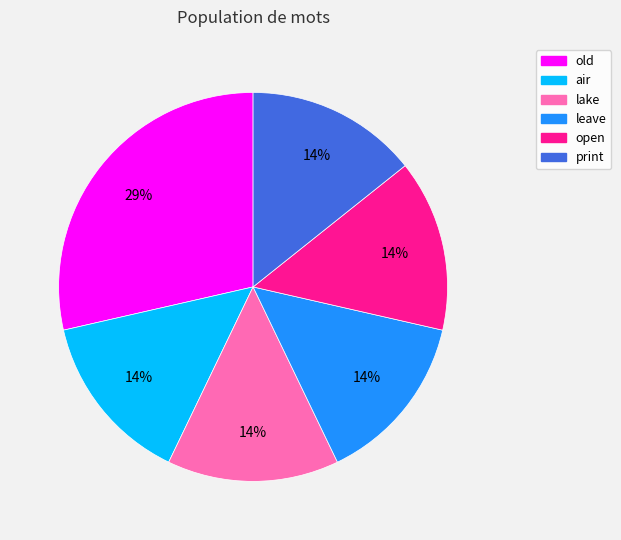

Count the number of slices in the pie.

6